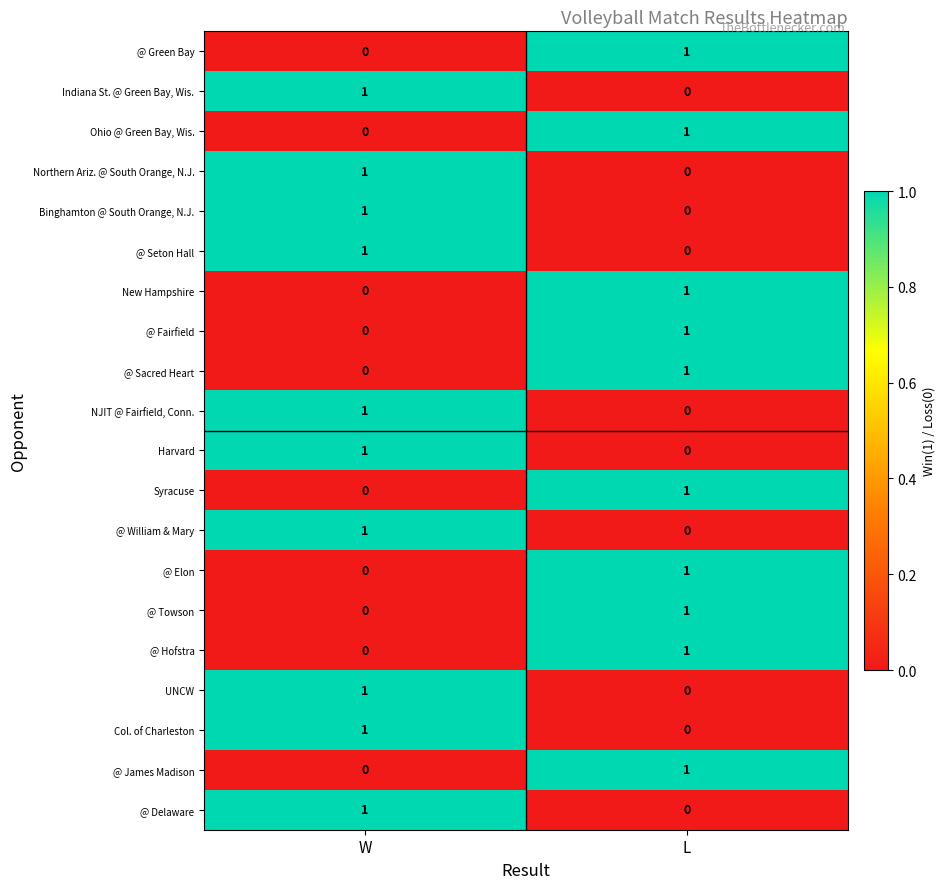

The value of @ Hofstra at W is 0. True or false?

True